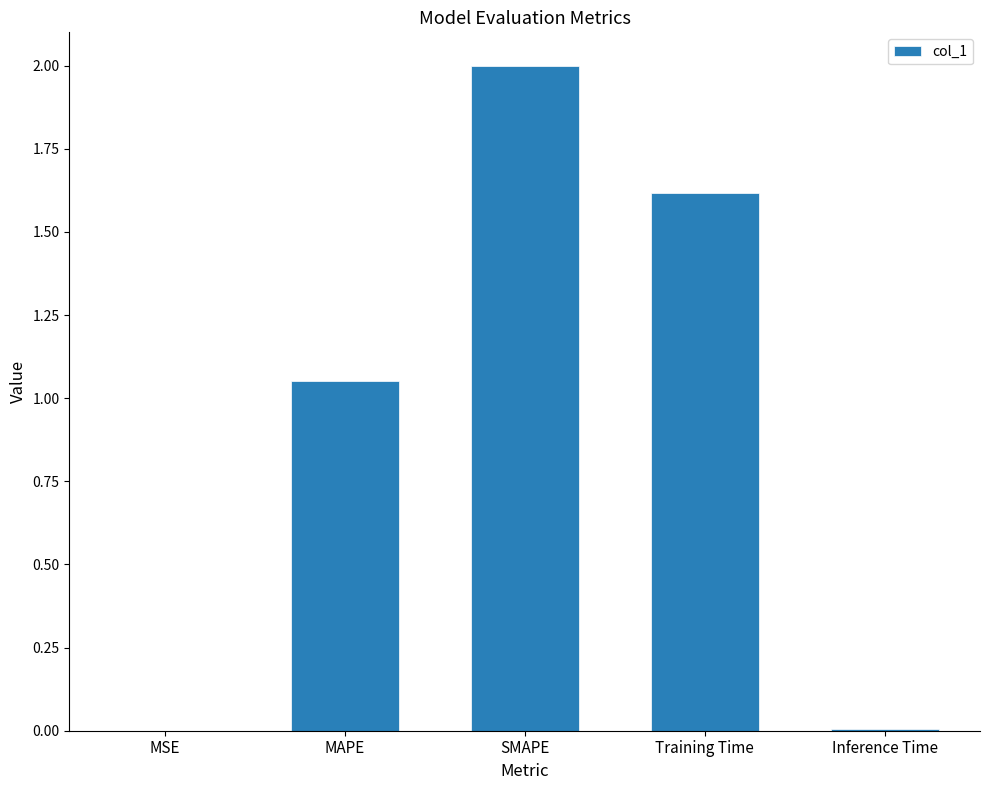

What is the greatest value displayed?

2.0